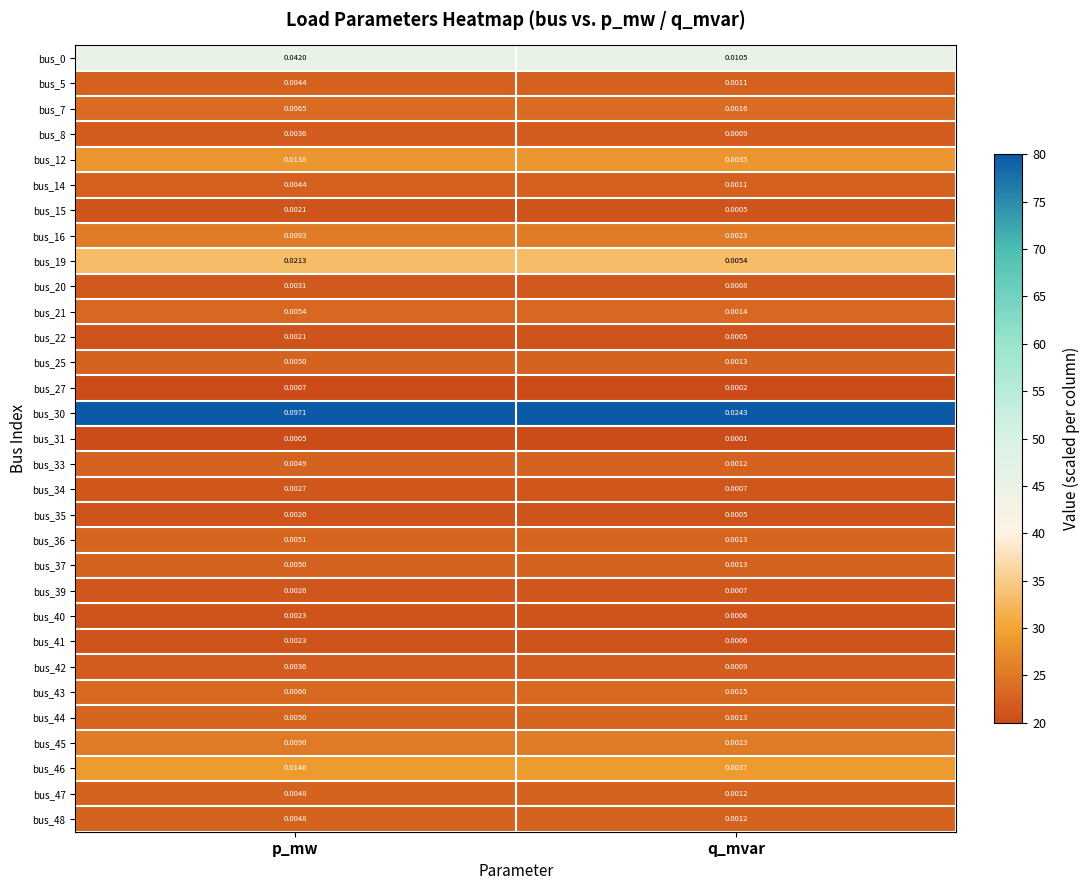

Is the value of bus_37 at p_mw greater than the value of bus_5 at q_mvar?

Yes